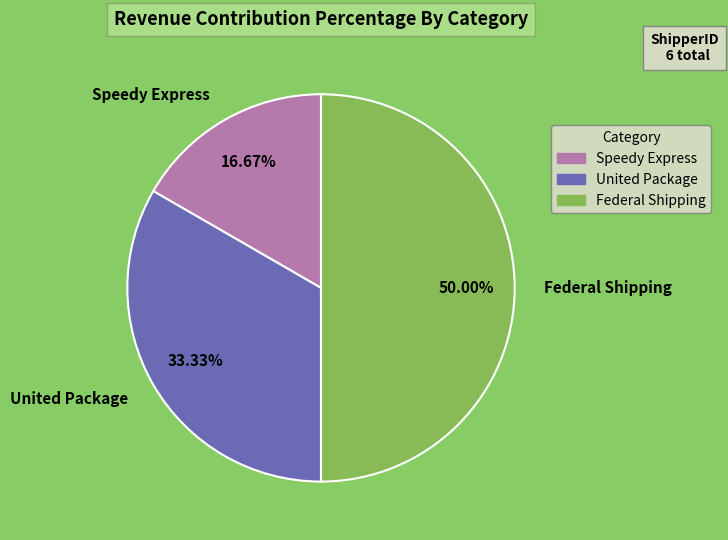

Rank the categories by value from highest to lowest.

Federal Shipping, United Package, Speedy Express